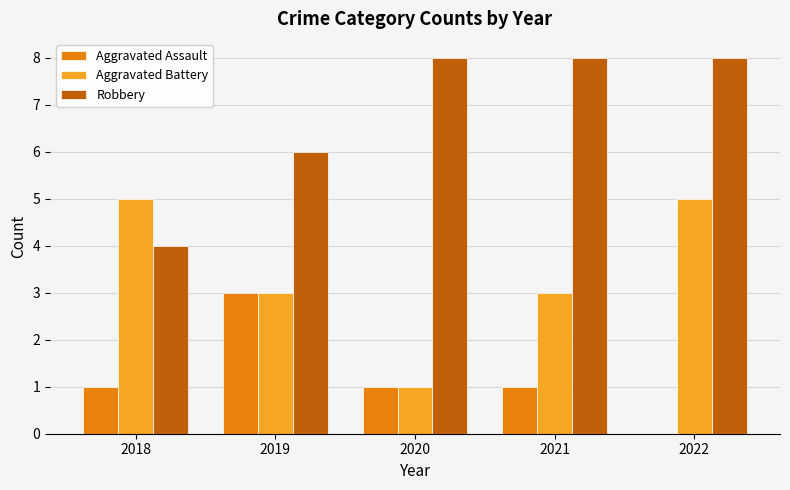

Is it true that Aggravated Battery equals 5 at 2018?

True